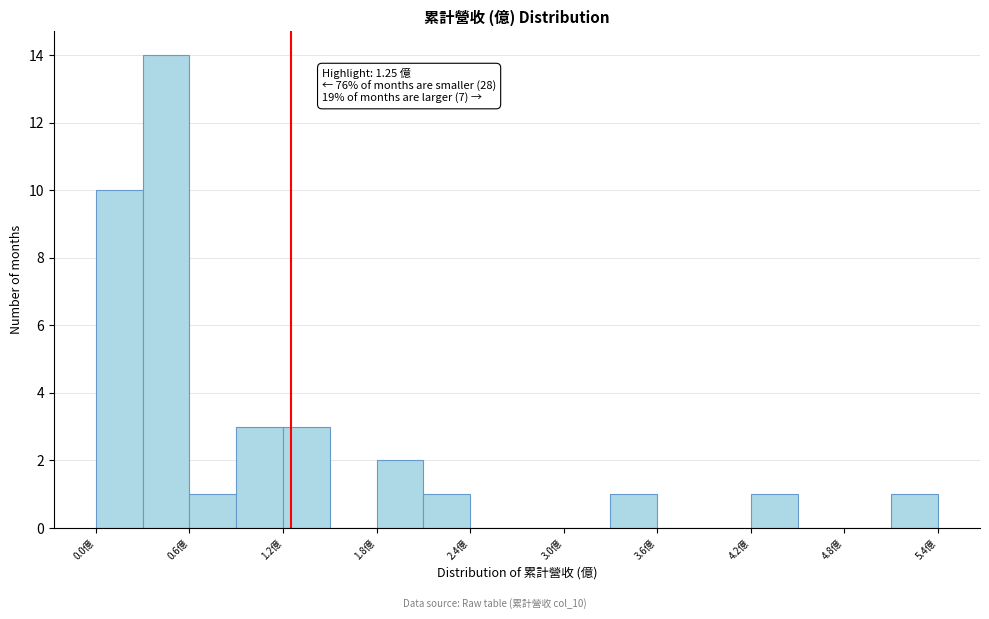

Read against the x-axis, roughly where is the centre of the tallest bar?

0.5